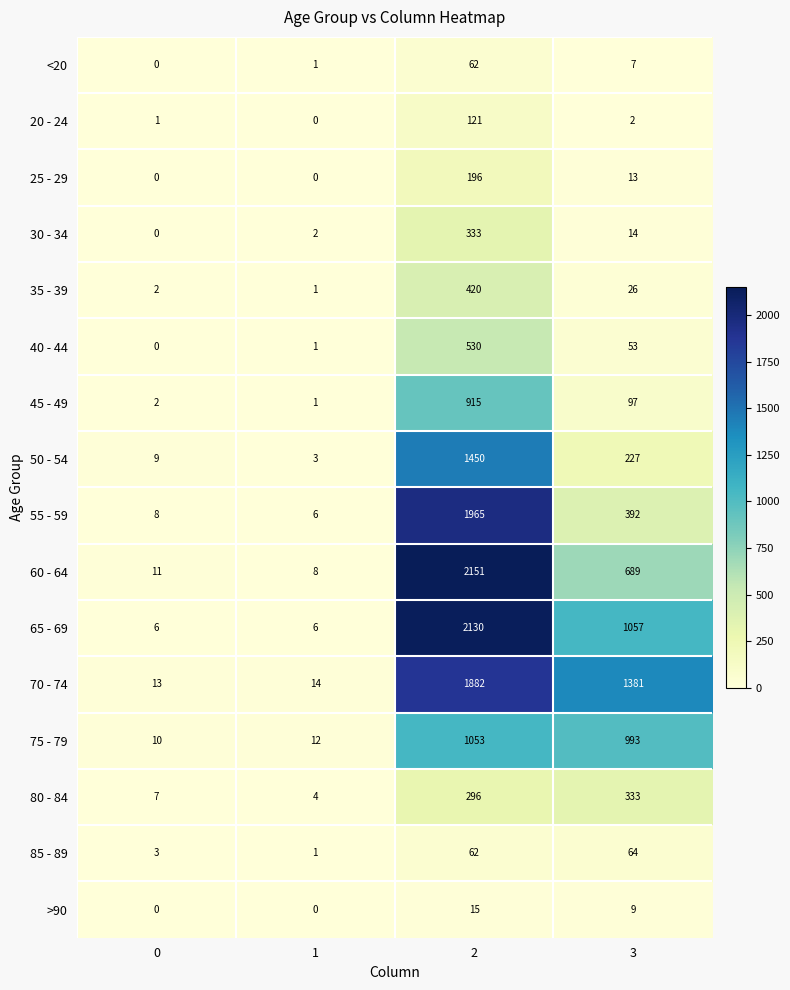

What is the maximum value shown in the chart?

2151